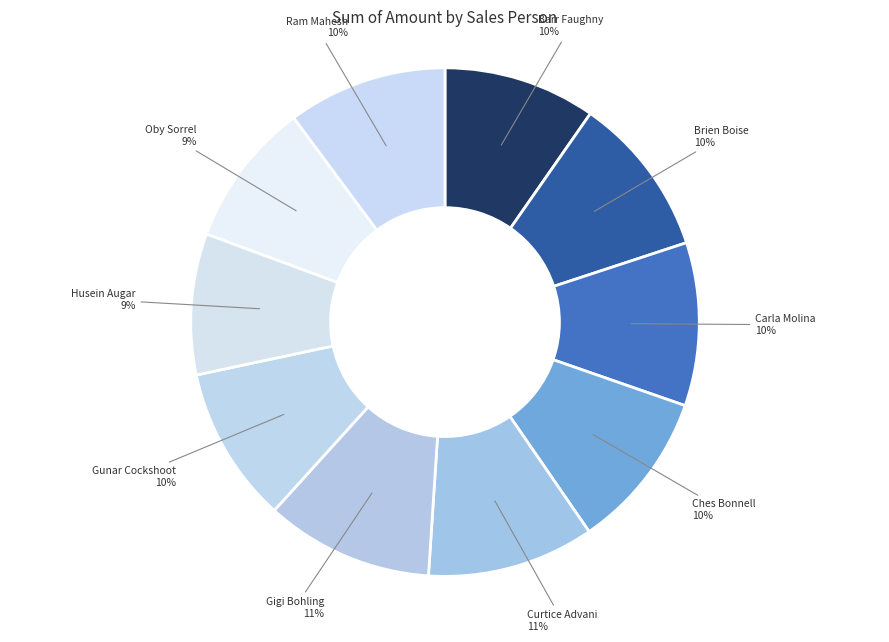

Does Barr Faughny represent more than half of the total?

No